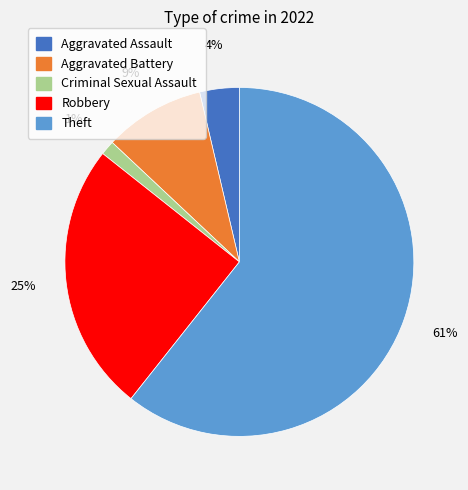

What percentage is the Robbery slice, to the nearest percent?

25%